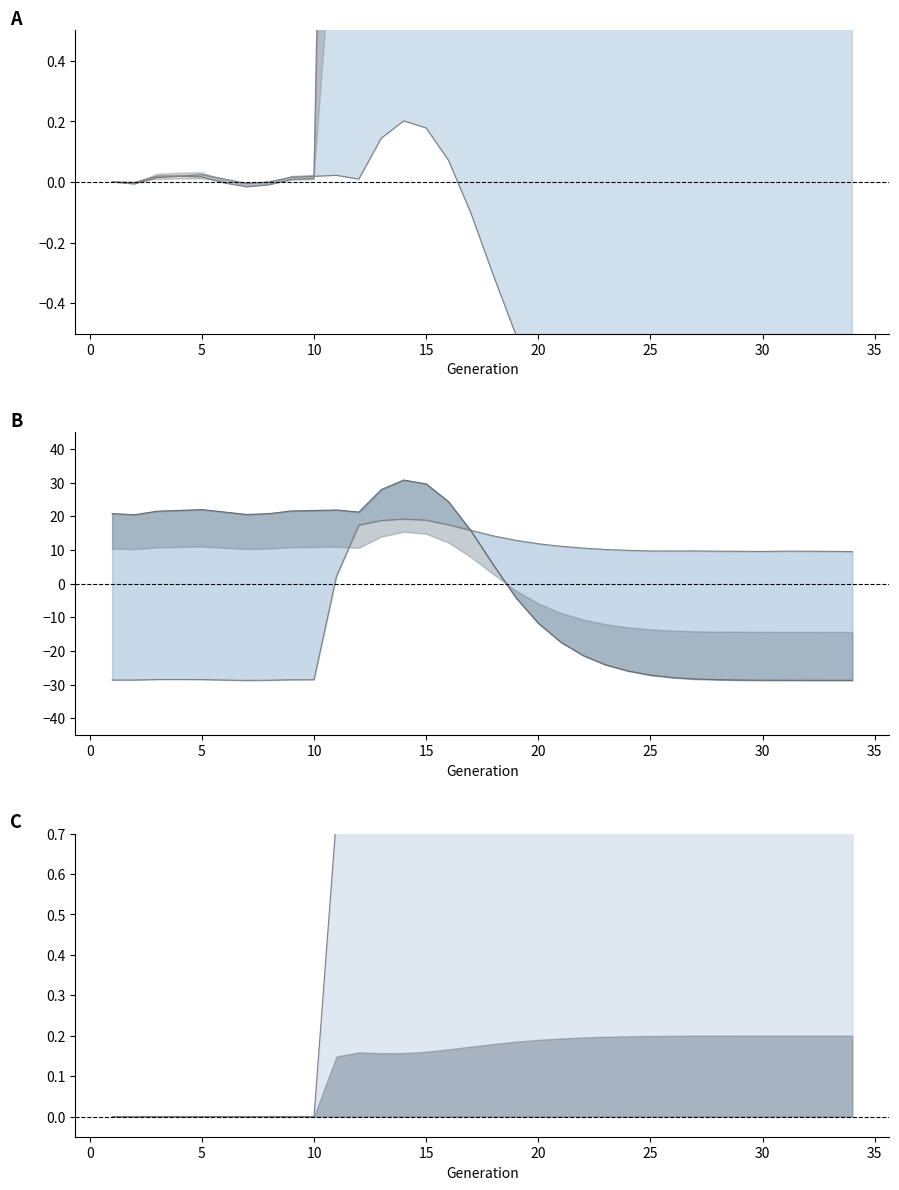

Where is the first local maximum for size?

10